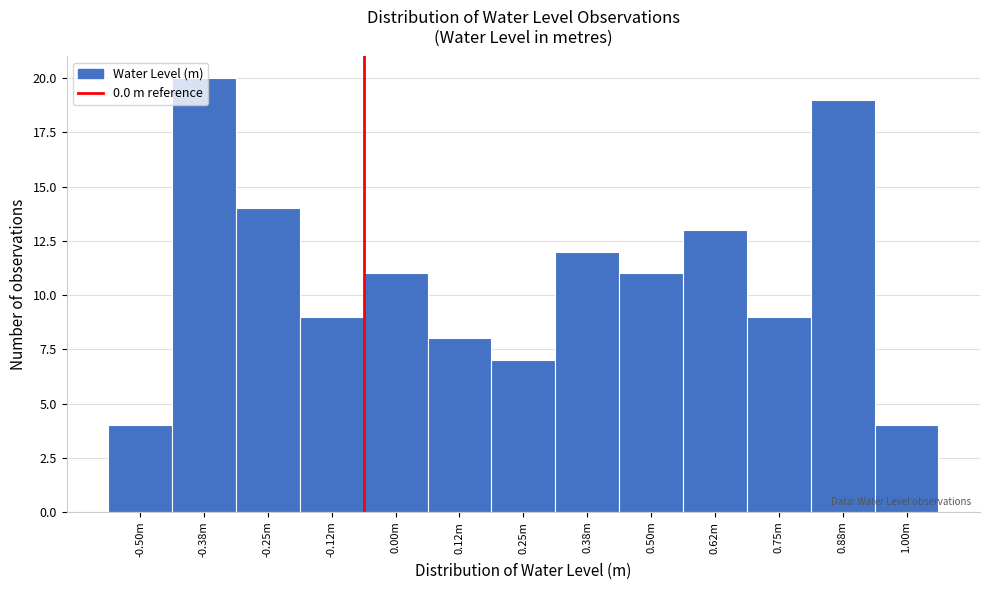

Which label corresponds to the largest value in the chart?

-0.38m